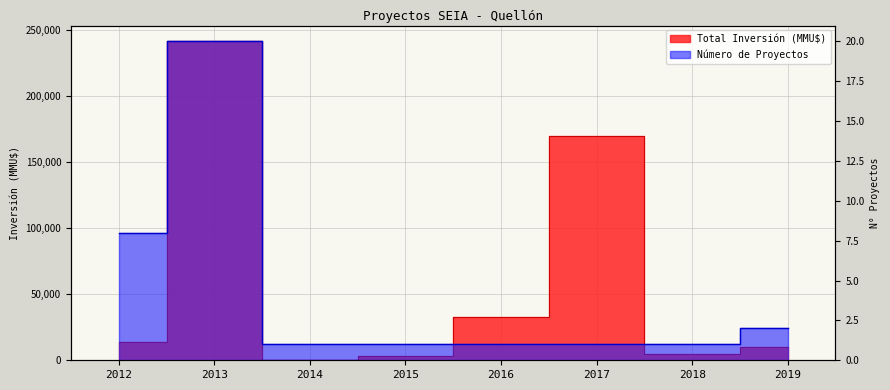

How many lines are shown in the chart?

2